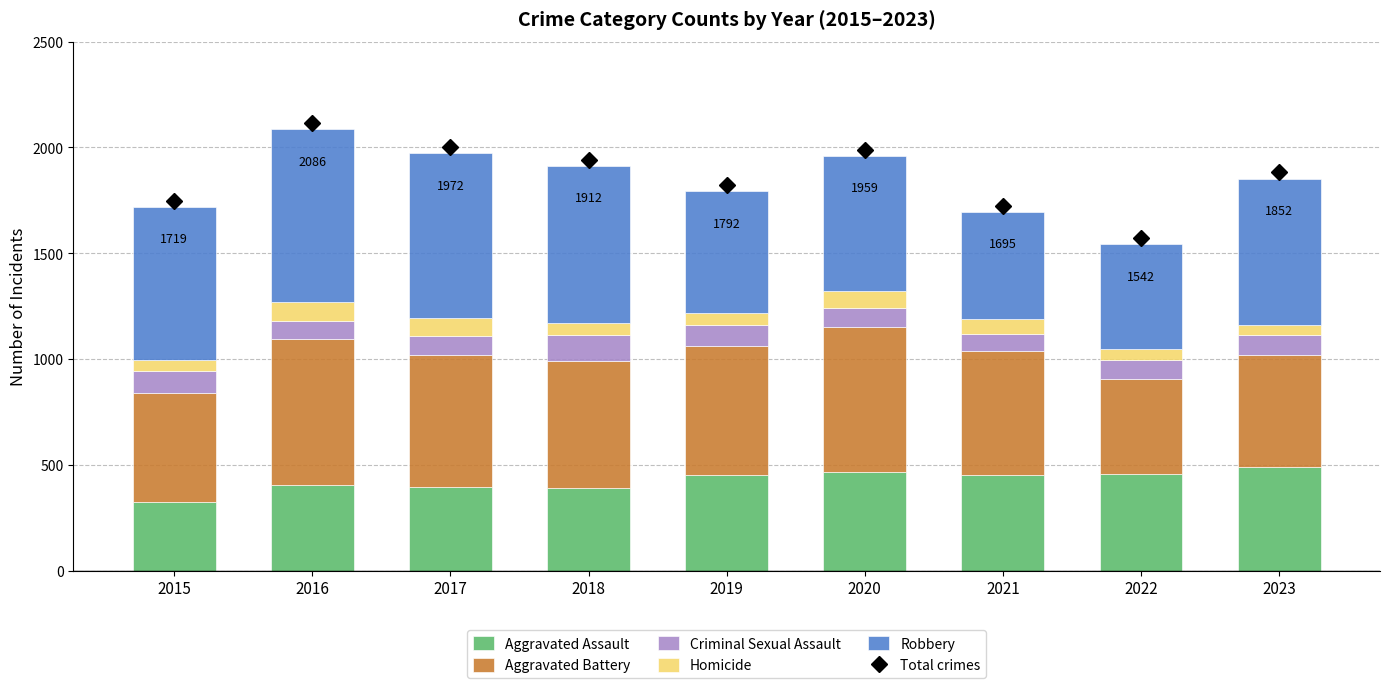

What is the total value across all series at 2021?

1695